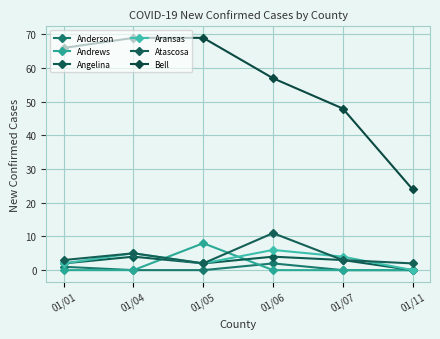

The value of Anderson at 01/06 is 3. True or false?

False